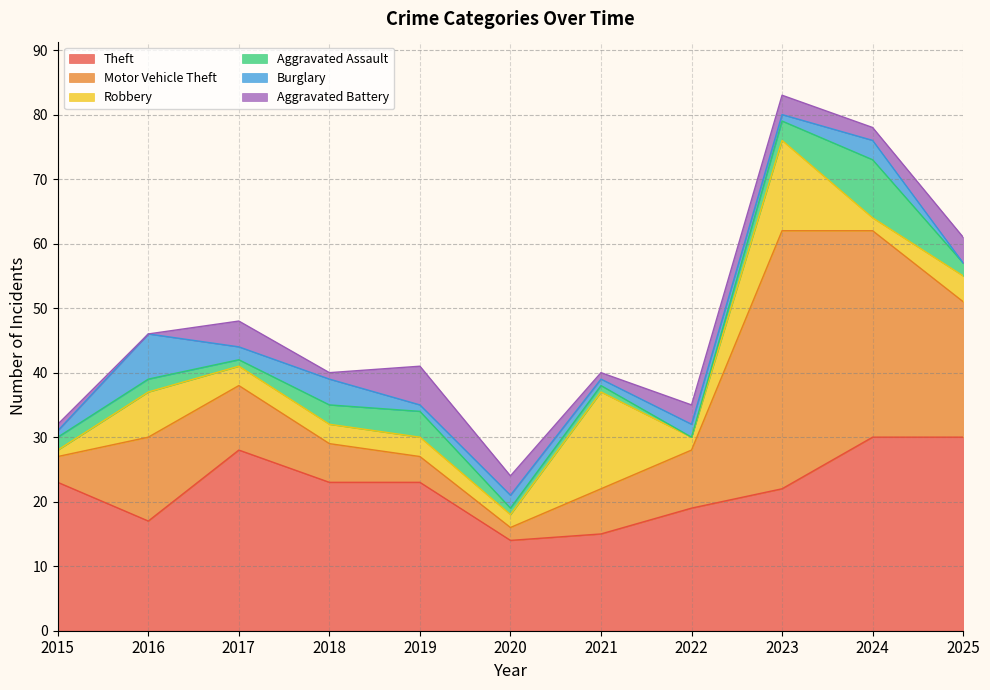

Rank the series at 2018 from lowest to highest value.

Aggravated Battery, Robbery, Aggravated Assault, Burglary, Motor Vehicle Theft, Theft